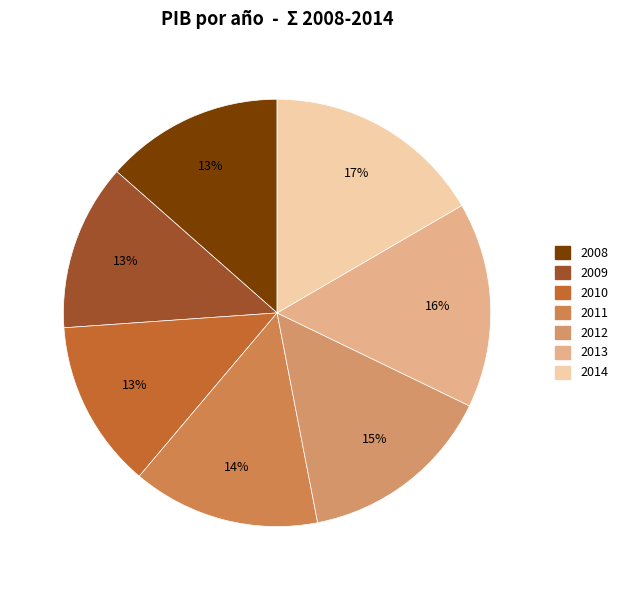

To the nearest percent, what is the combined percentage of 2010 and 2009?

25%